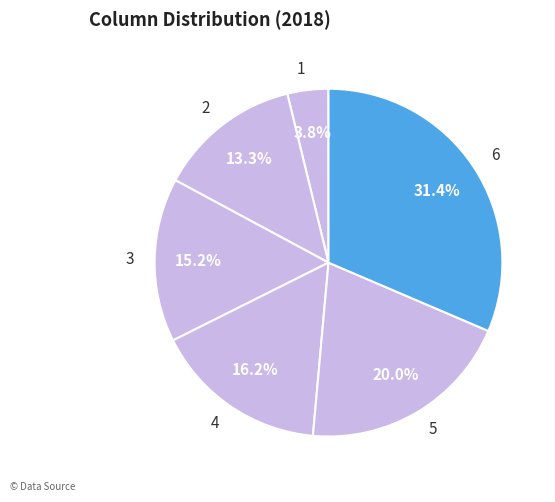

To the nearest percent, what percentage of the pie is 4?

16%